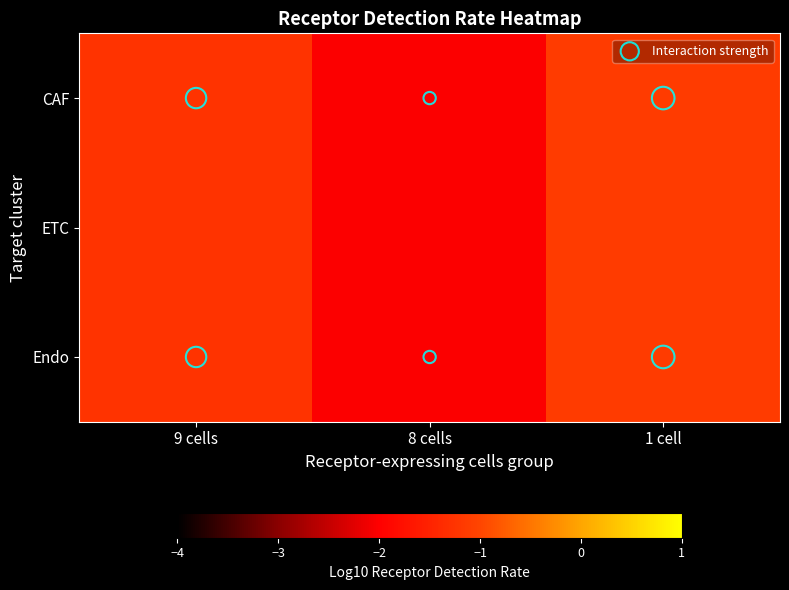

True or false: Endo has a value of -0.5 at 9 cells.

False